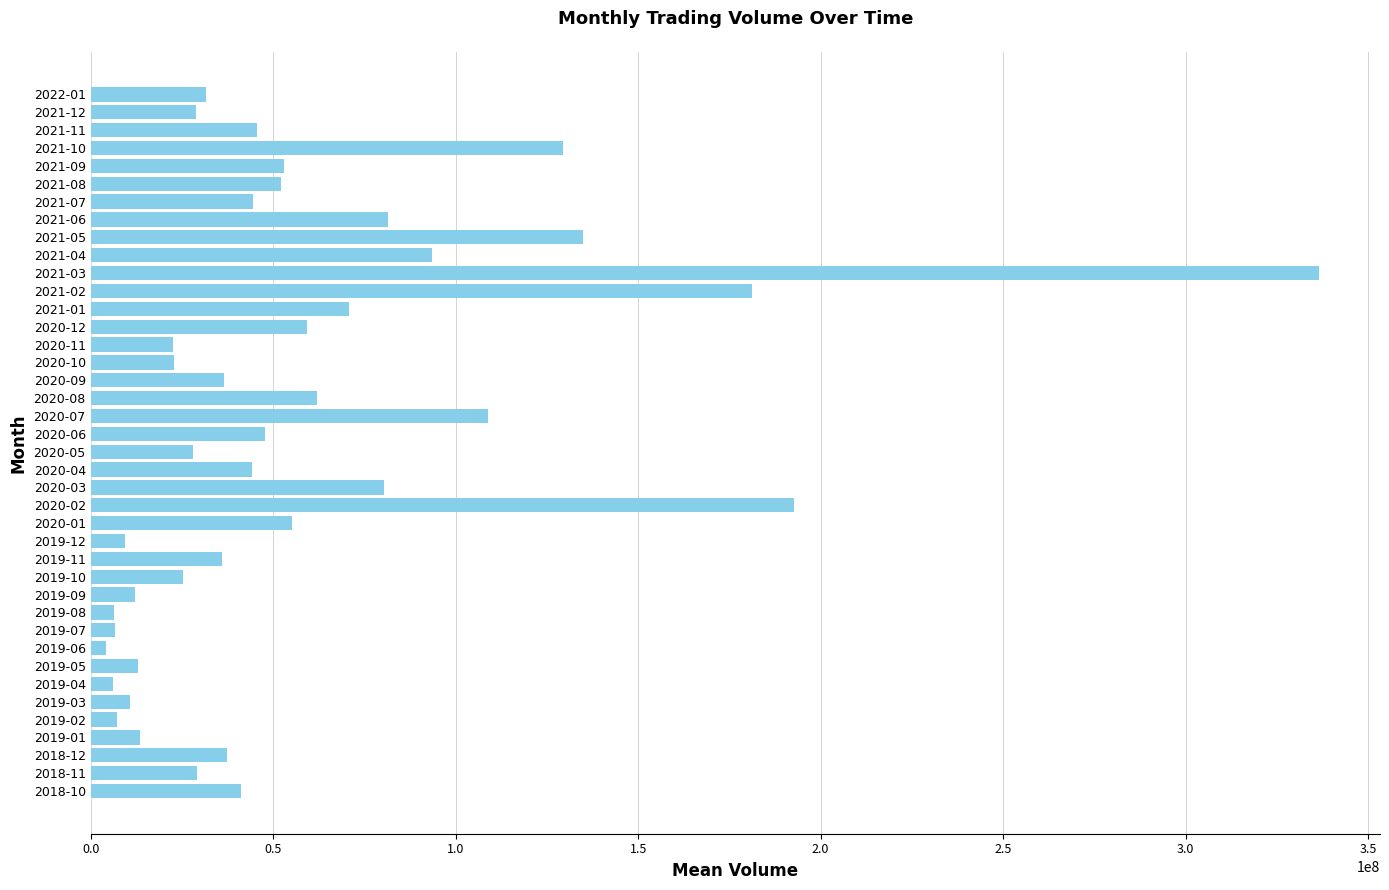

What is the average value?

57537690